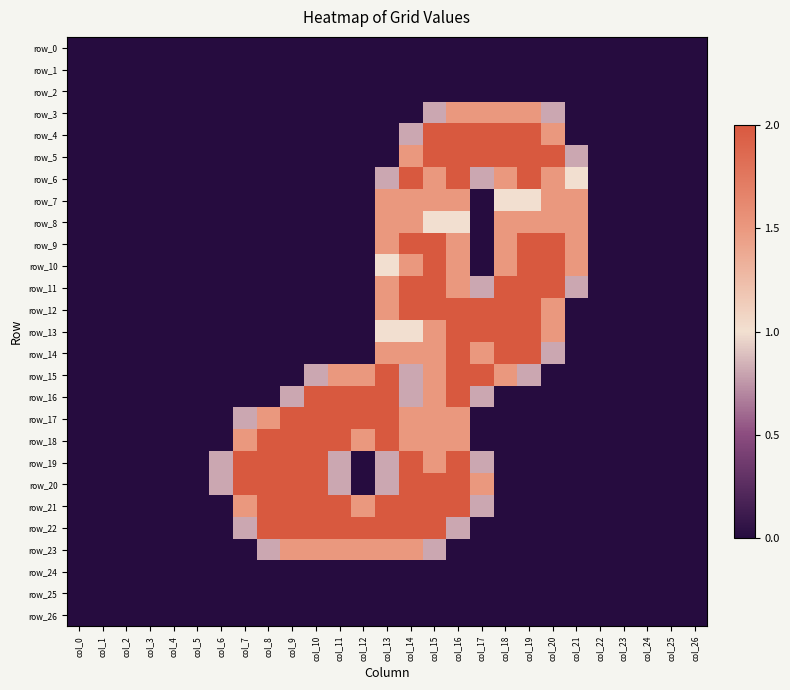

Between col_8 and col_13, which is larger?

col_8